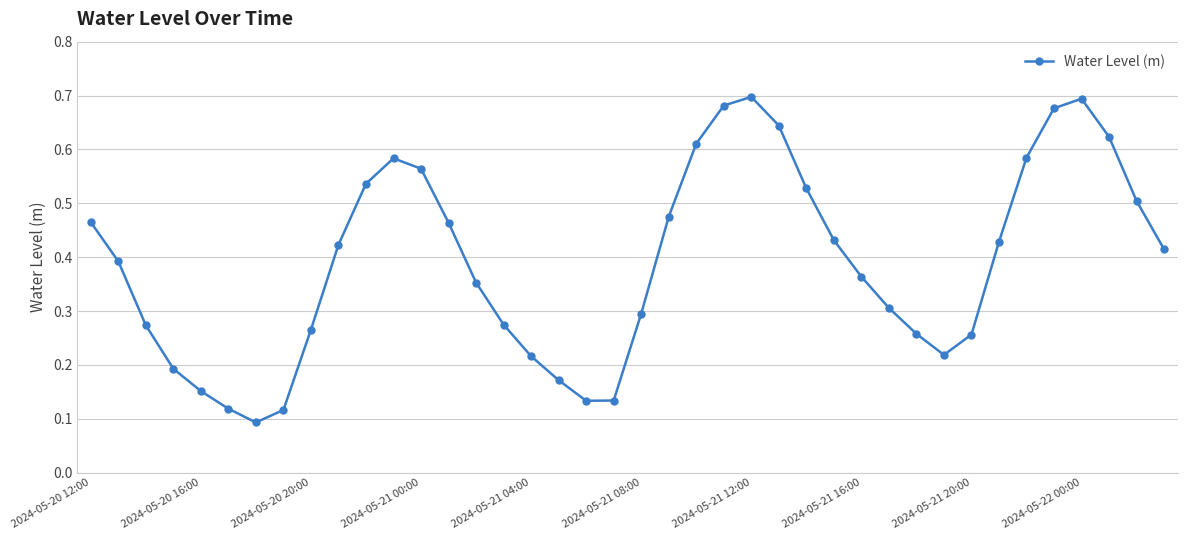

True or false: there are more than 2 points higher than both neighbors.

True